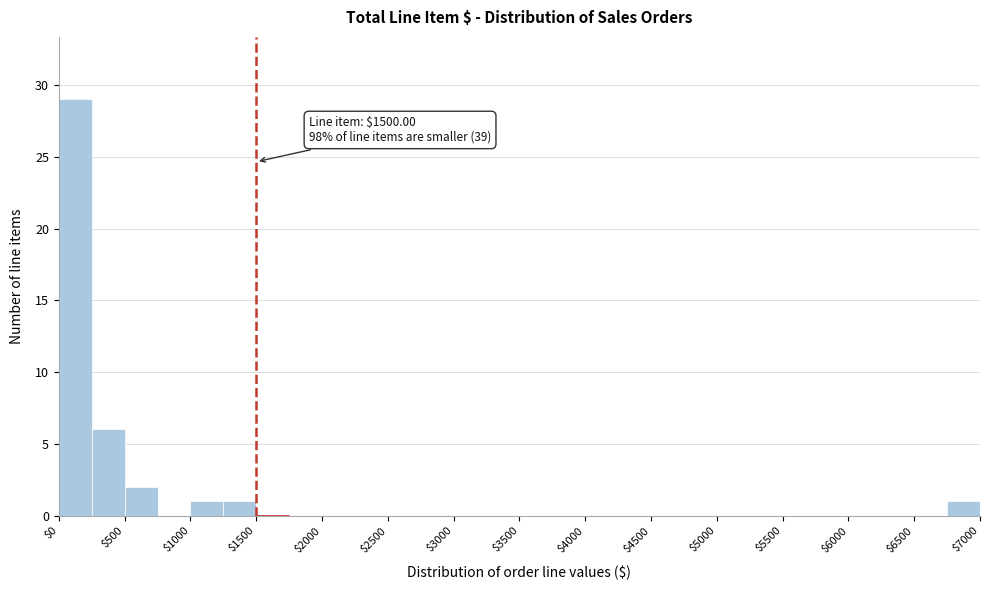

Which range on the x-axis has the tallest bar?

0 to 250